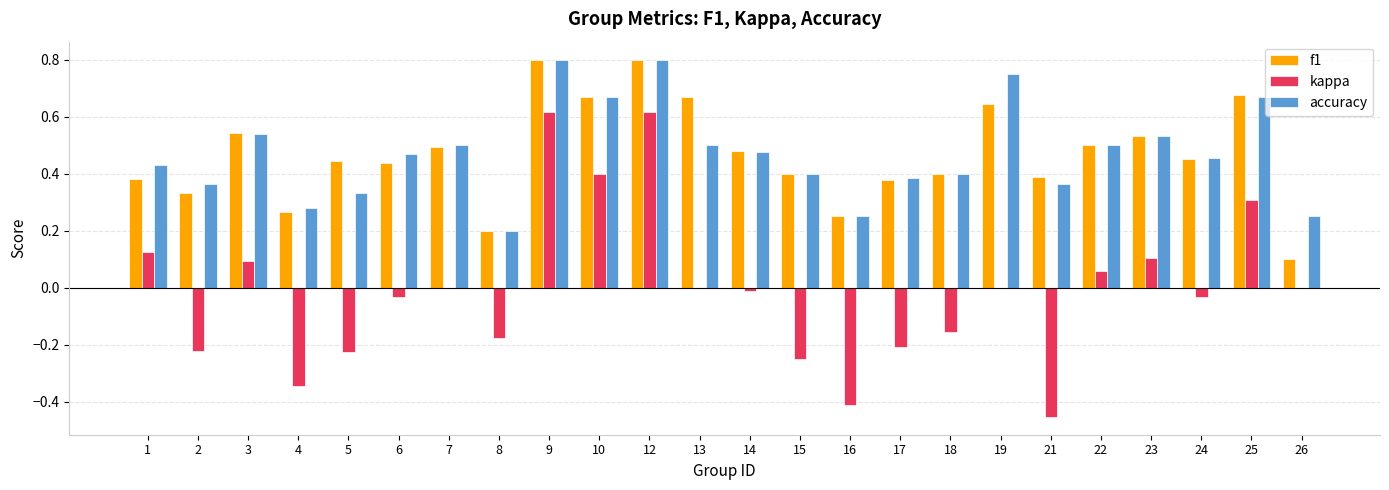

What is the sum of all f1 values?

11.2